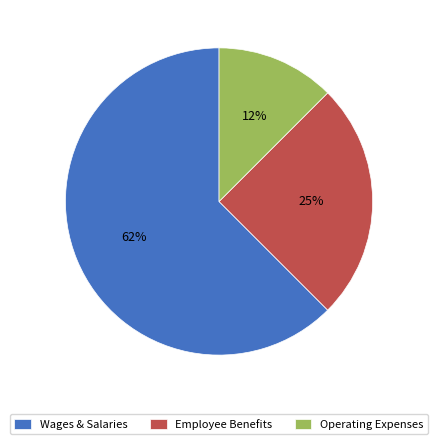

Rank the categories by value from lowest to highest.

Operating Expenses, Employee Benefits, Wages & Salaries